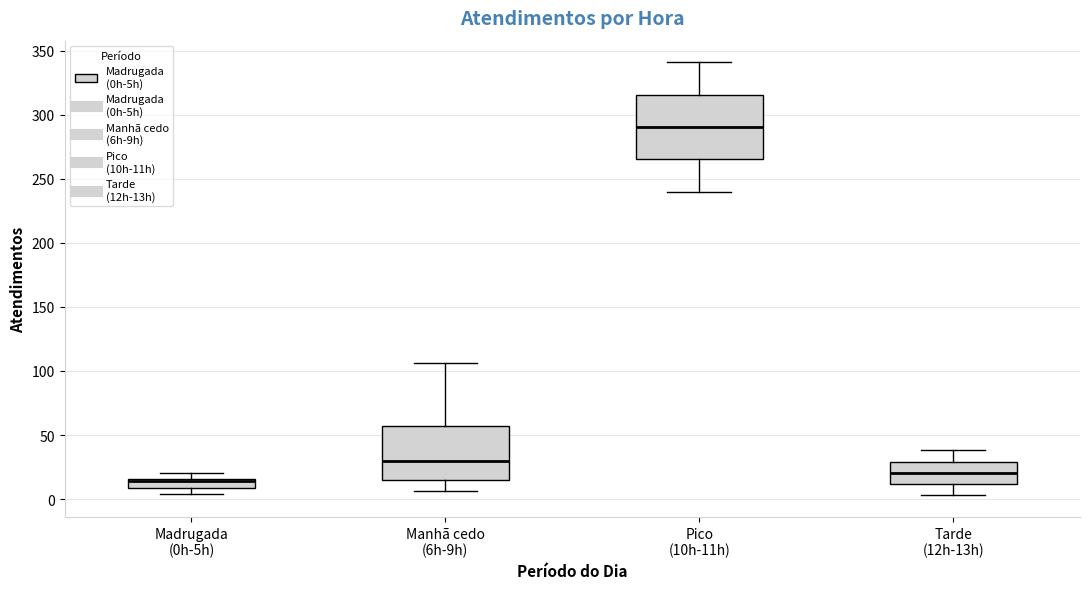

Where is the lower edge of the box for Manhã cedo (6h-9h) on the y-axis? The values are not printed on the chart, so give them approximately, as read against the axis.

15